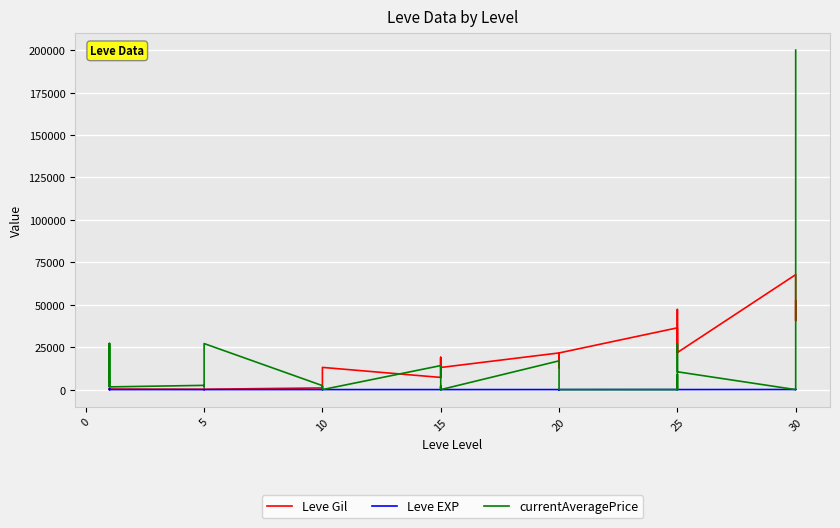

Between 5 and 15, which series saw the biggest shift?

Leve Gil